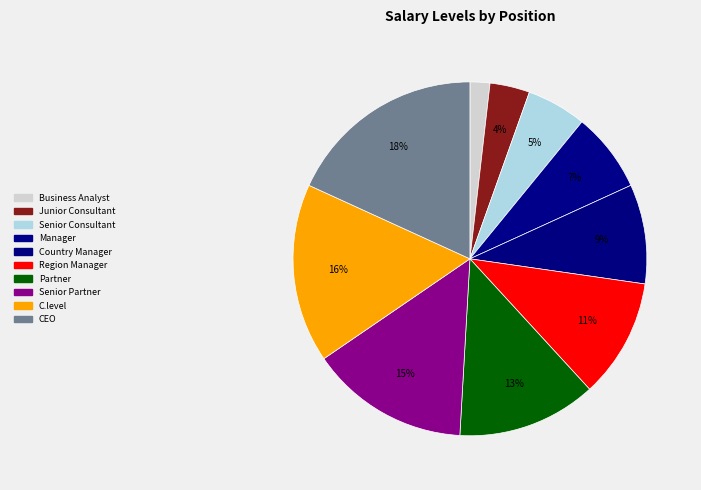

Which slice is the smallest?

Business Analyst